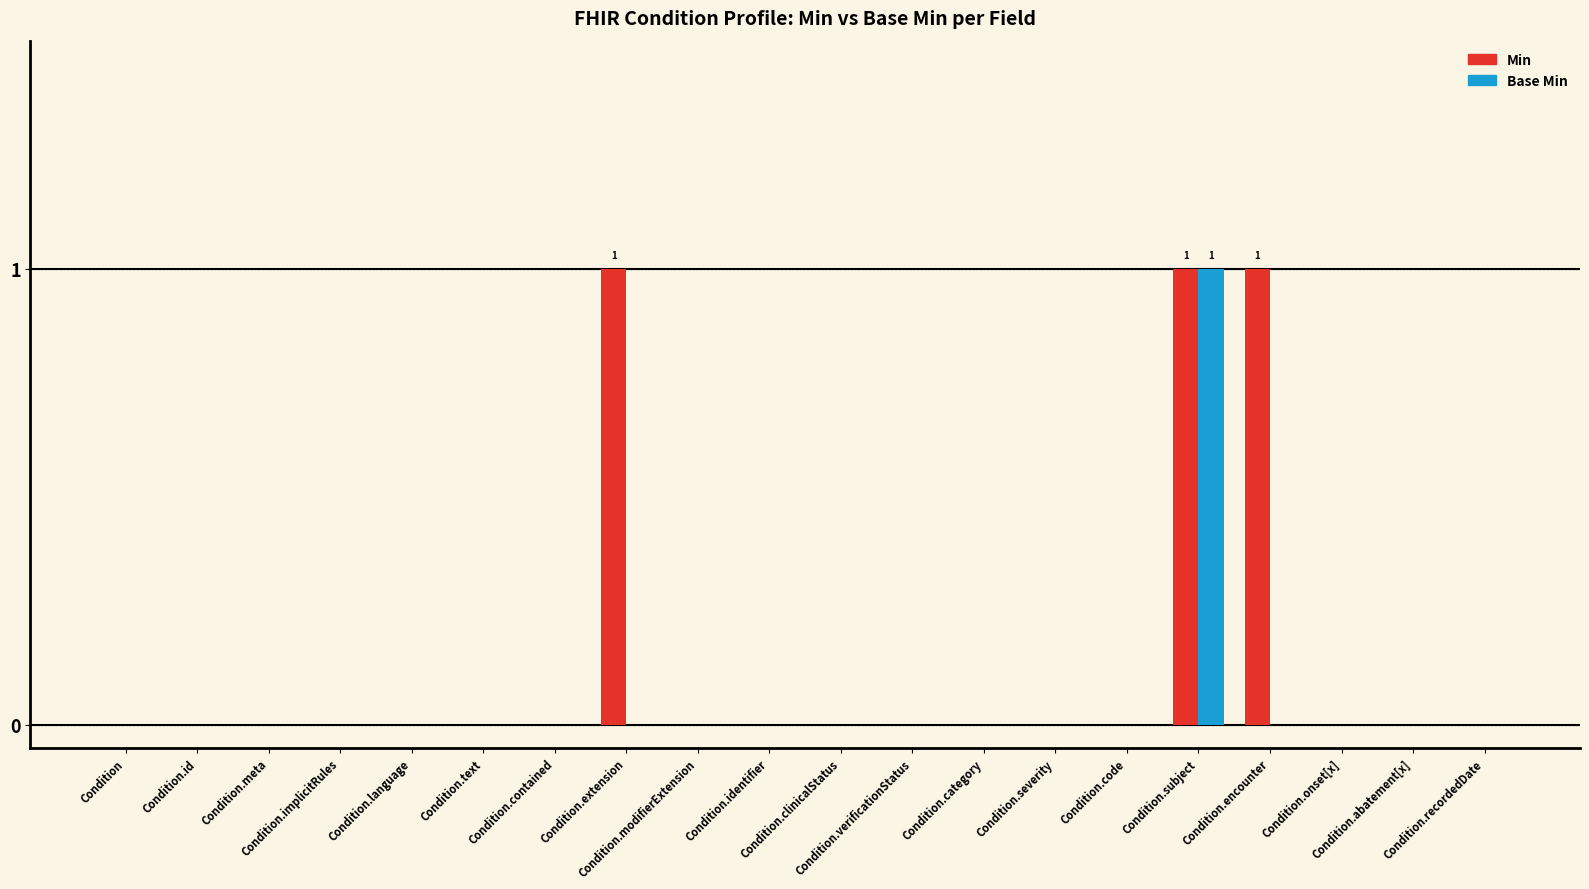

Reading left to right, extract all data points from this chart.

Min: Condition=0	Condition.id=0	Condition.meta=0	Condition.implicitRules=0	Condition.language=0	Condition.text=0	Condition.contained=0	Condition.extension=1	Condition.modifierExtension=0	Condition.identifier=0	Condition.clinicalStatus=0	Condition.verificationStatus=0	Condition.category=0	Condition.severity=0	Condition.code=0	Condition.subject=1	Condition.encounter=1	Condition.onset[x]=0	Condition.abatement[x]=0	Condition.recordedDate=0
Base Min: Condition=0	Condition.id=0	Condition.meta=0	Condition.implicitRules=0	Condition.language=0	Condition.text=0	Condition.contained=0	Condition.extension=0	Condition.modifierExtension=0	Condition.identifier=0	Condition.clinicalStatus=0	Condition.verificationStatus=0	Condition.category=0	Condition.severity=0	Condition.code=0	Condition.subject=1	Condition.encounter=0	Condition.onset[x]=0	Condition.abatement[x]=0	Condition.recordedDate=0